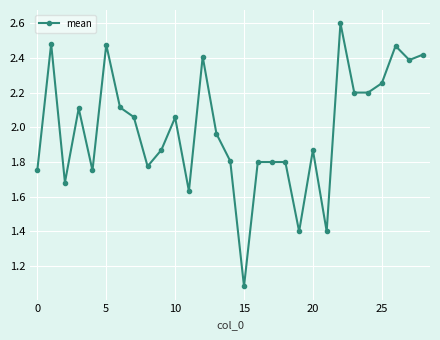

Does the chart have visible grid lines?

Yes